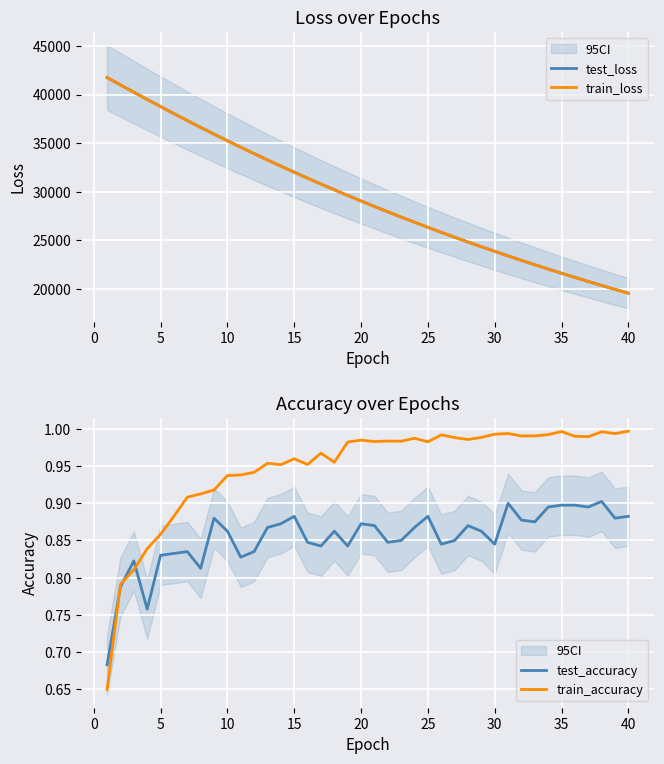

The value of train_loss at 15 is 32006.6. True or false?

True